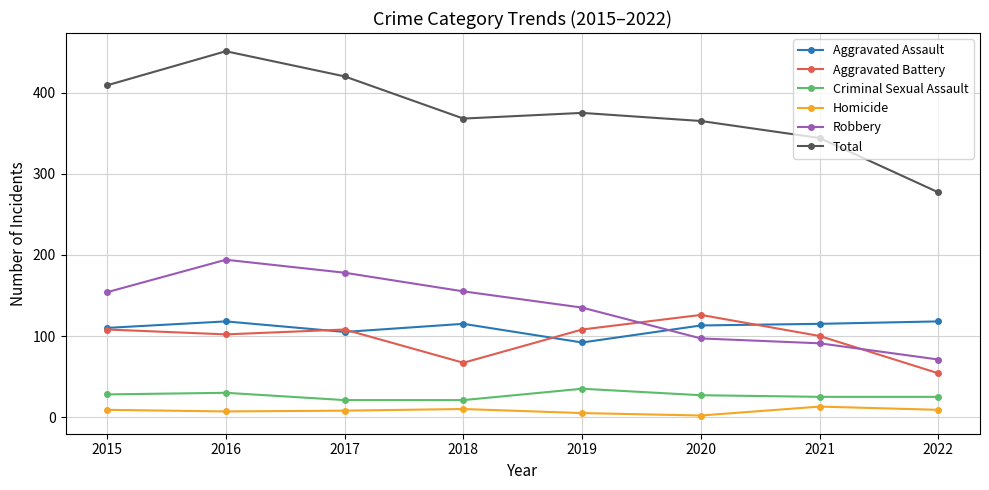

What is the difference between the maximum and minimum values in the Aggravated Battery series?

72